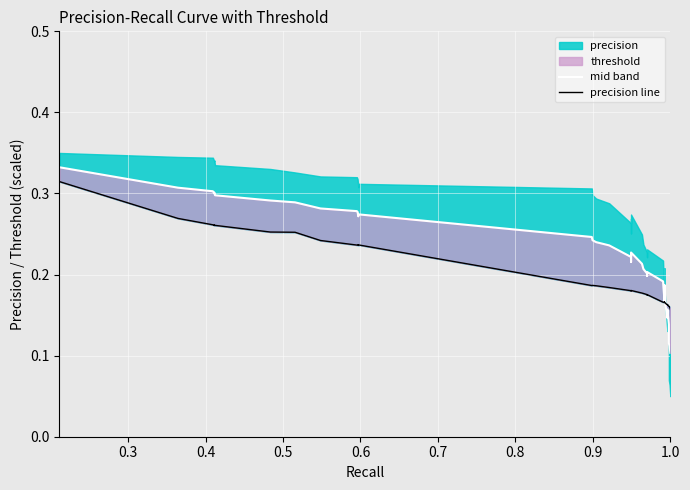

What is the difference between the maximum and minimum values in the mid band series?

0.2